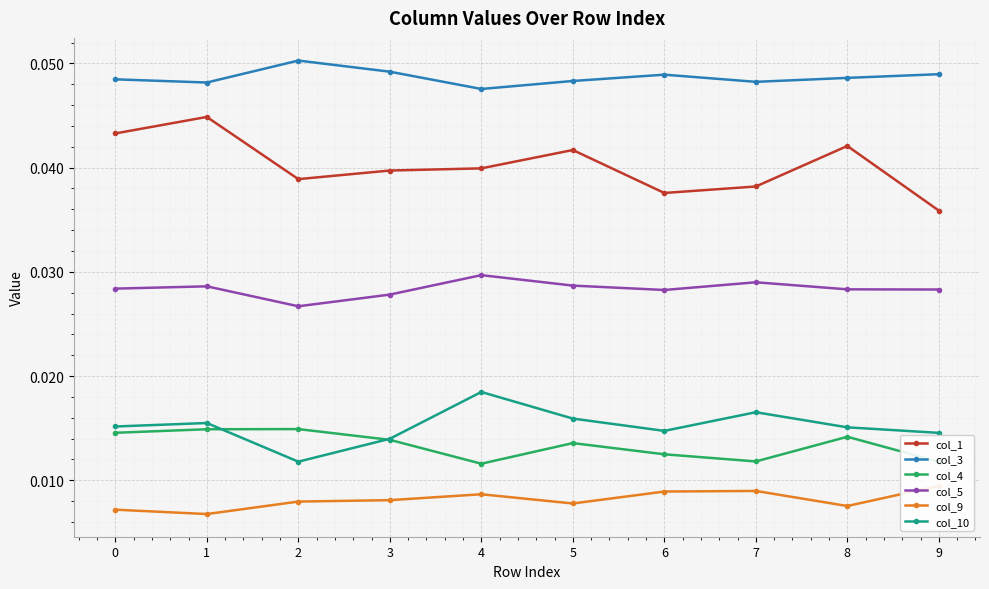

What is the total value across all series at 7?

0.2